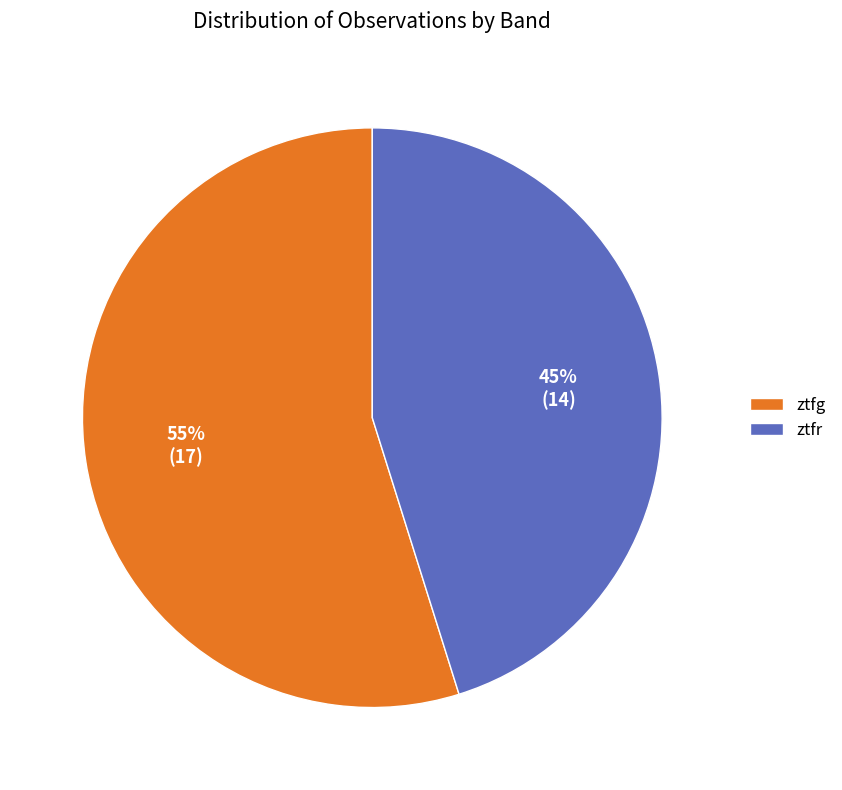

Which slice is the largest?

ztfg